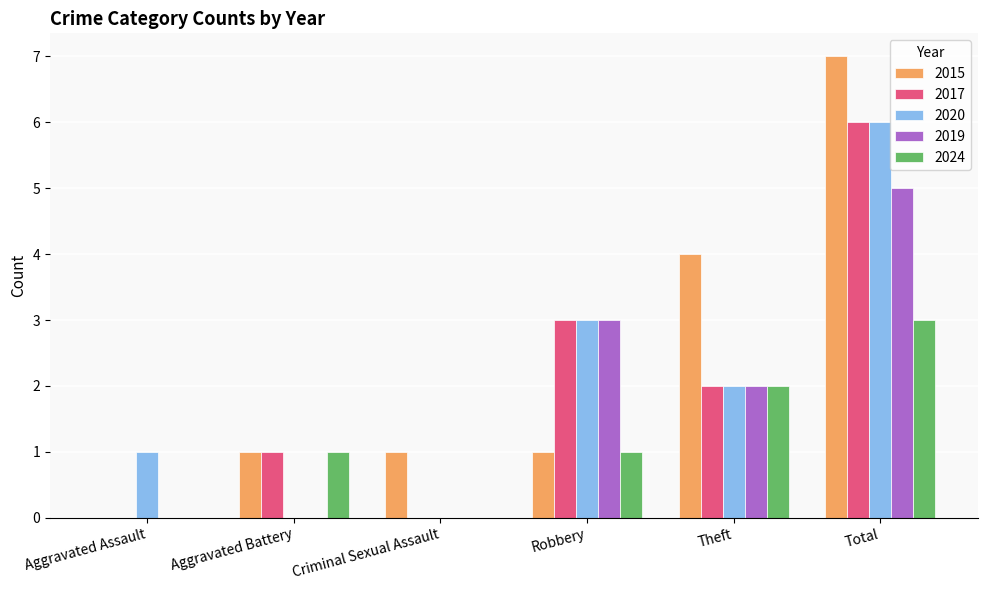

At which category is the sum across all series the highest?

Total